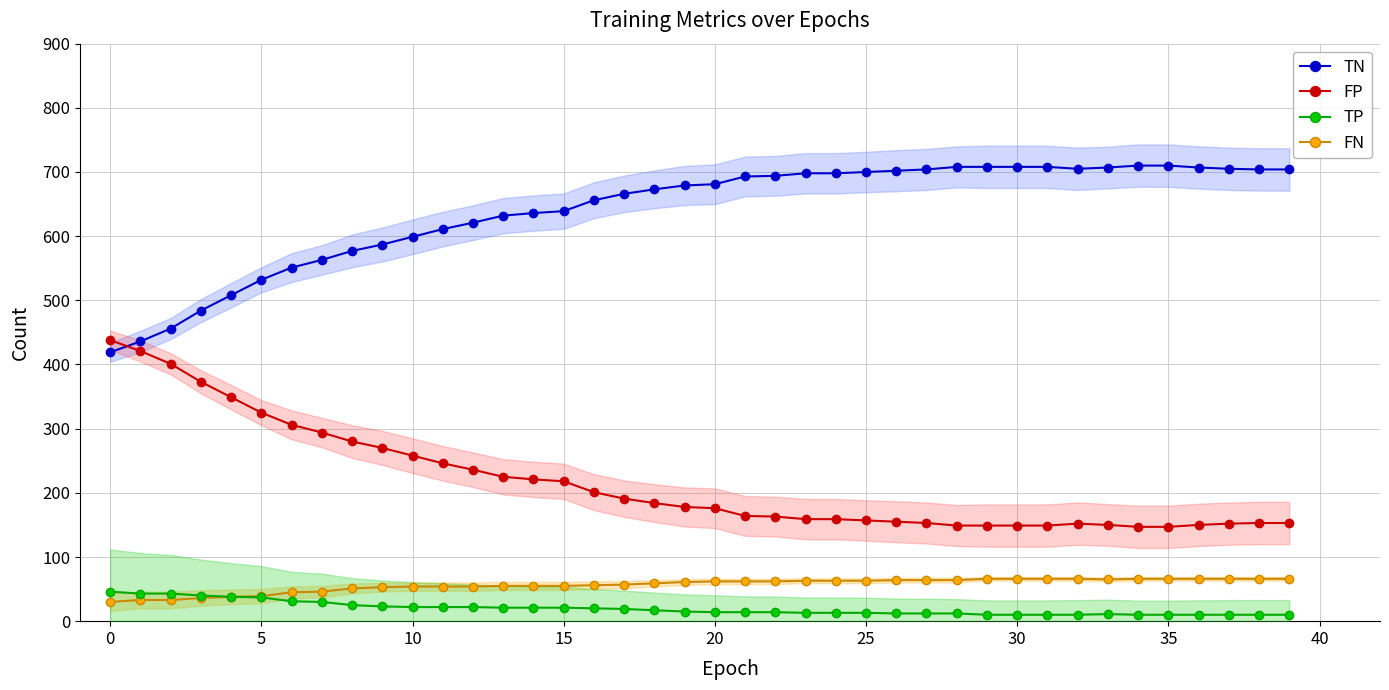

Which series ends up on top after the final intersection of FP and TN?

TN